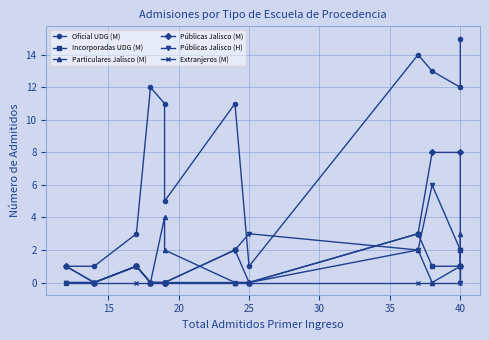

True or false: Oficial UDG (M) and Extranjeros (M) intersect in this chart.

False